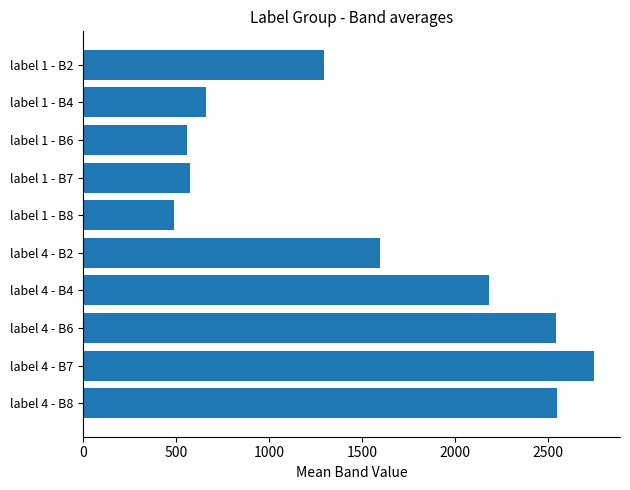

What is the difference between the second highest and second lowest values?

1990